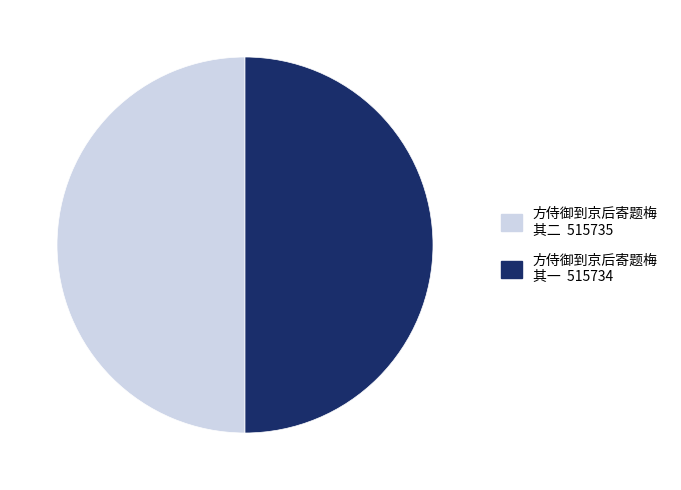

How many segments does this pie chart have?

2